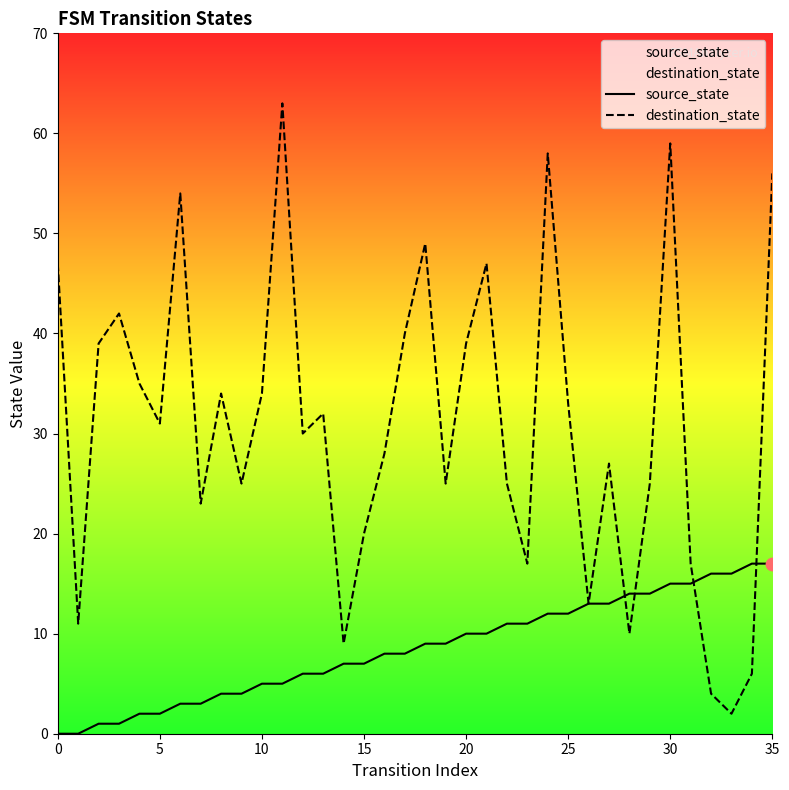

Which series has the largest total across all categories?

destination_state